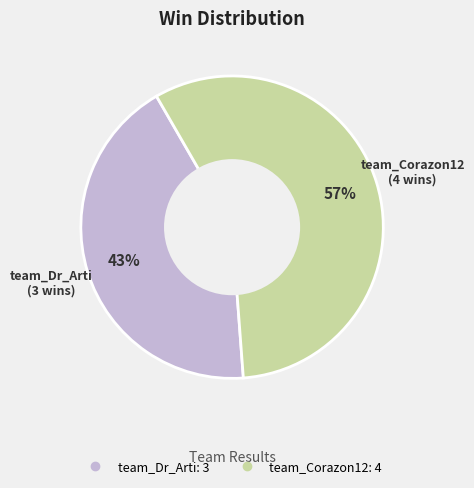

Is there a majority slice in this chart?

Yes